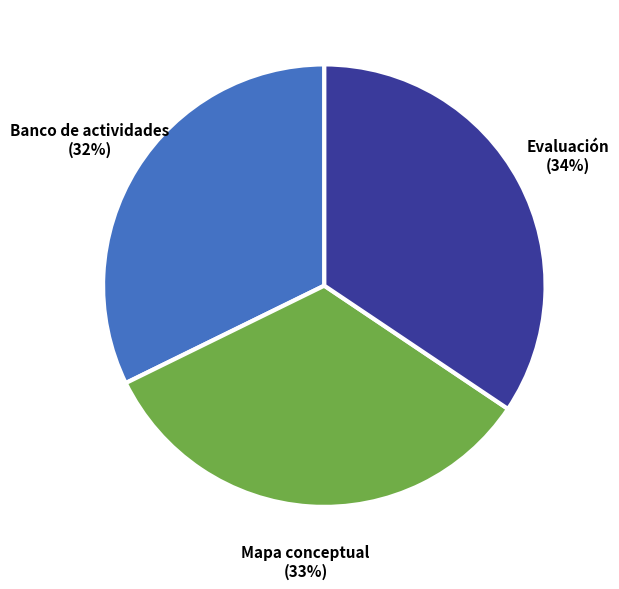

True or false: Mapa conceptual accounts for 33% of the total.

True